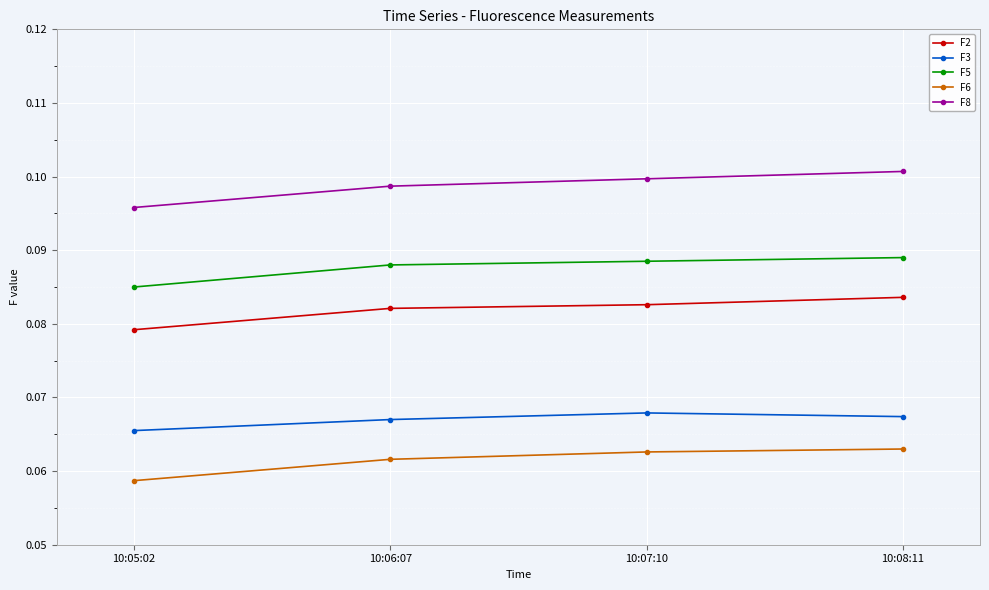

The value of F5 at 10:06:07 is 0.1. True or false?

True